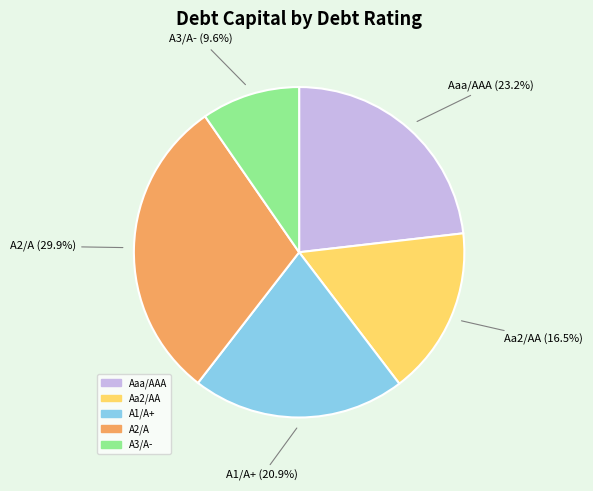

Which has a higher value, A3/A- (9.6%) or Aaa/AAA (23.2%)?

Aaa/AAA (23.2%)